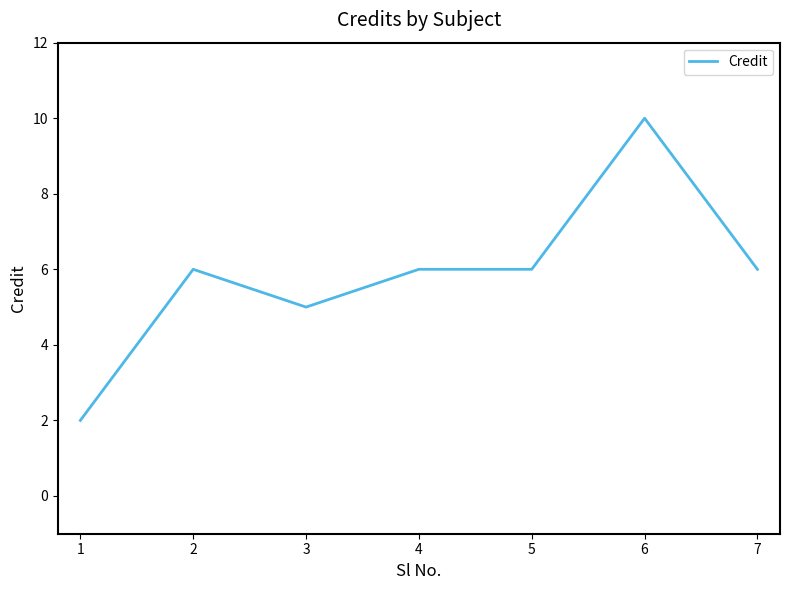

Which label corresponds to the largest value in the chart?

6